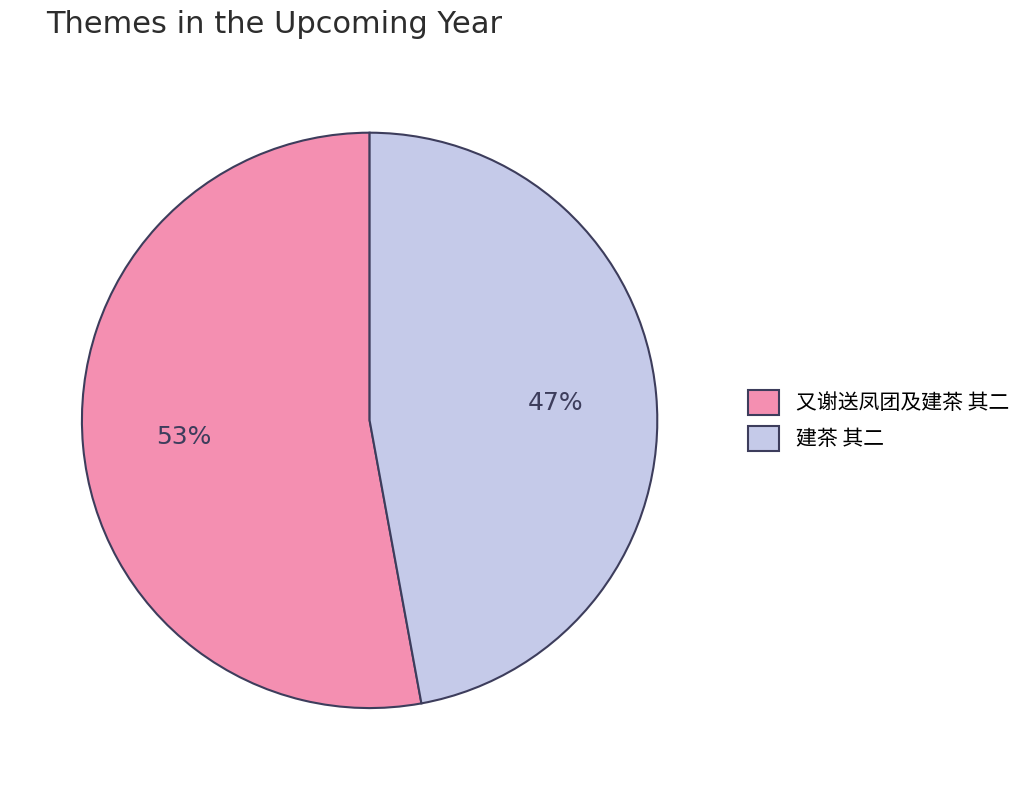

Rank the categories by value from lowest to highest.

建茶 其二, 又谢送凤团及建茶 其二